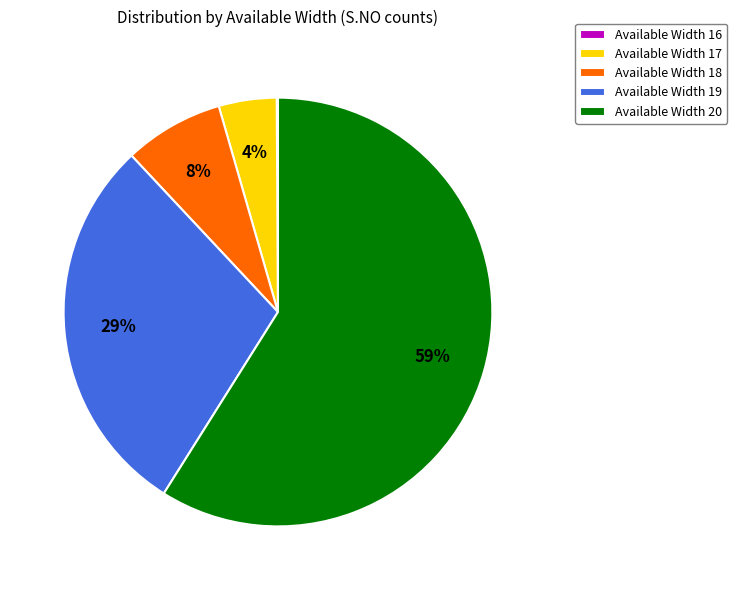

Is there a majority slice in this chart?

Yes